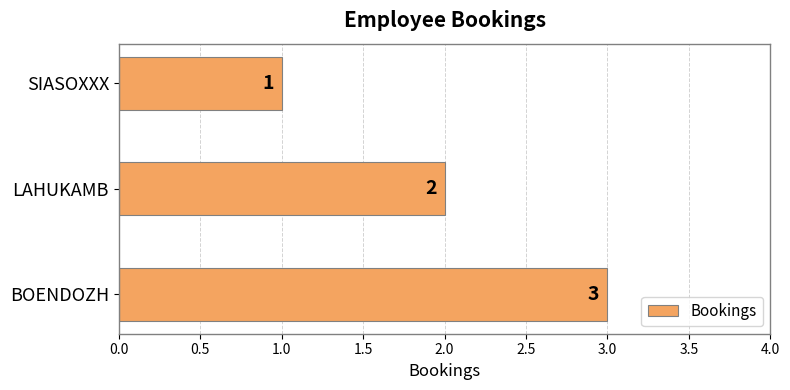

Reading top to bottom, list all the values displayed in this chart.

SIASOXXX=1	LAHUKAMB=2	BOENDOZH=3